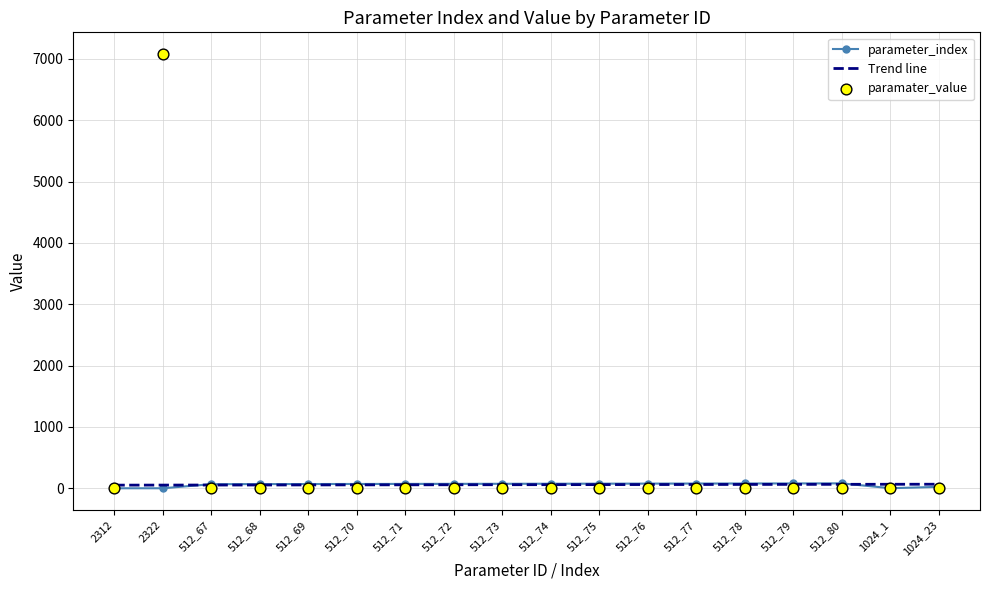

Which series has the largest Y range (max minus min)?

paramater_value